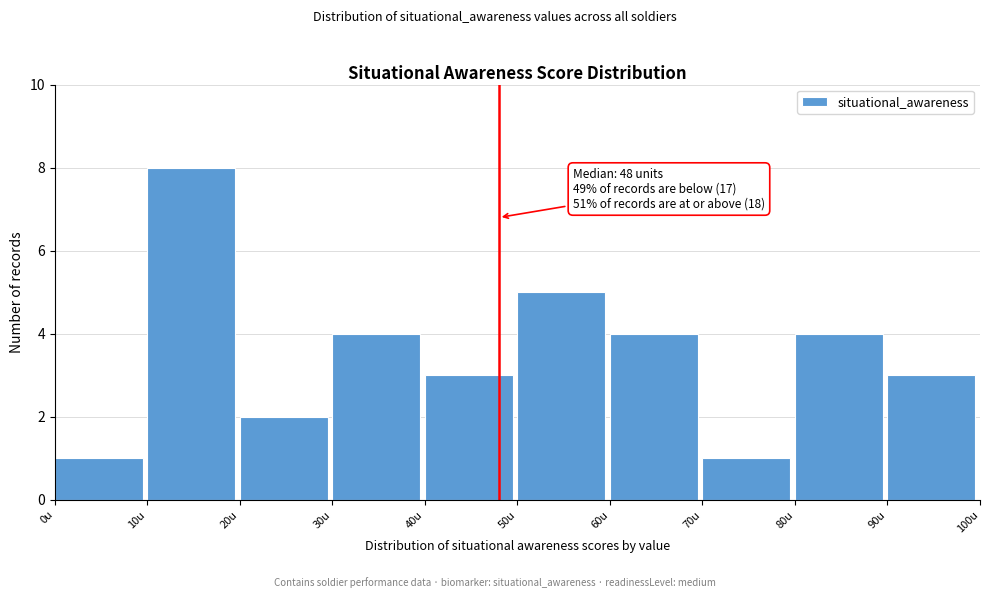

Which range on the x-axis has the tallest bar?

10 to 20